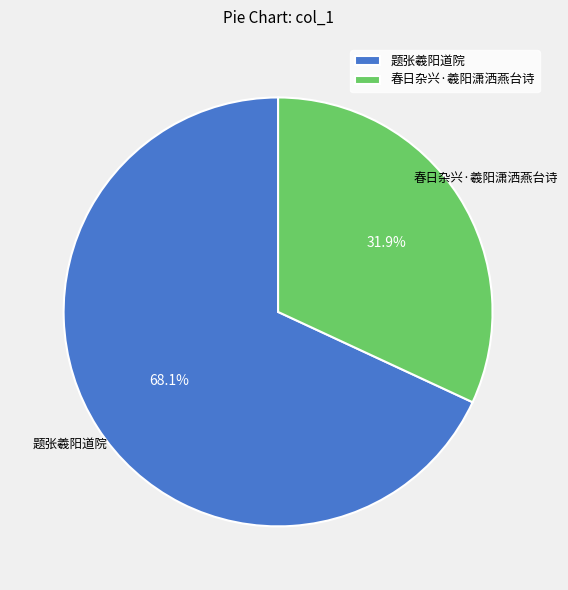

Count the number of slices in the pie.

2